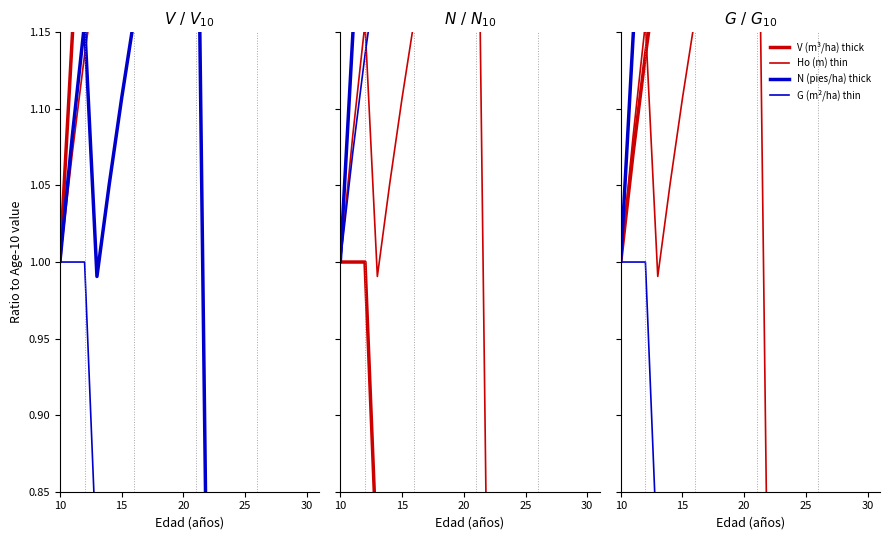

The N (pies/ha) series shows 1.0 at 10. True or false?

True